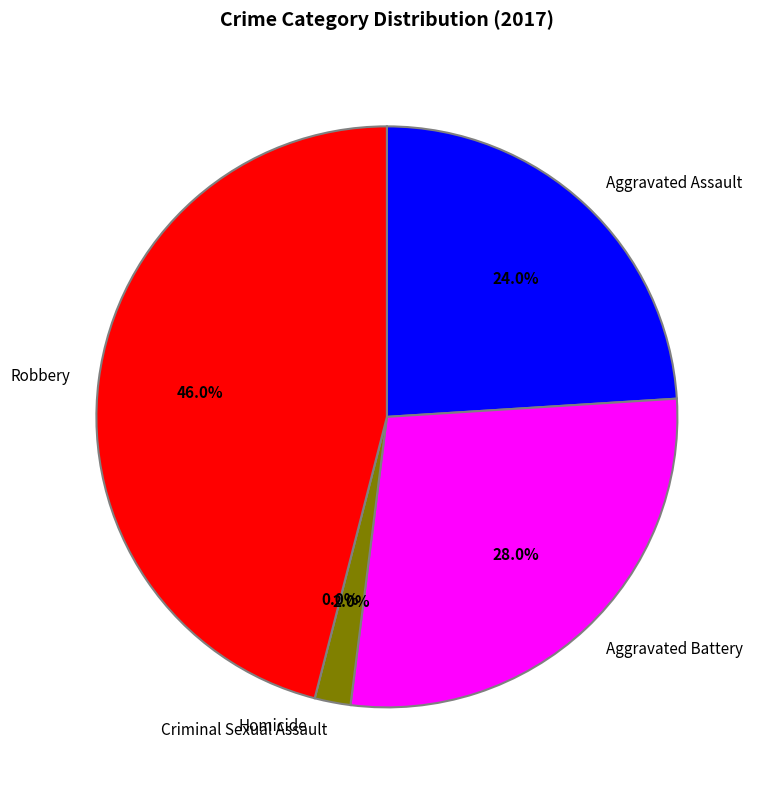

What percentage do Aggravated Battery and Homicide together represent?

28.0%